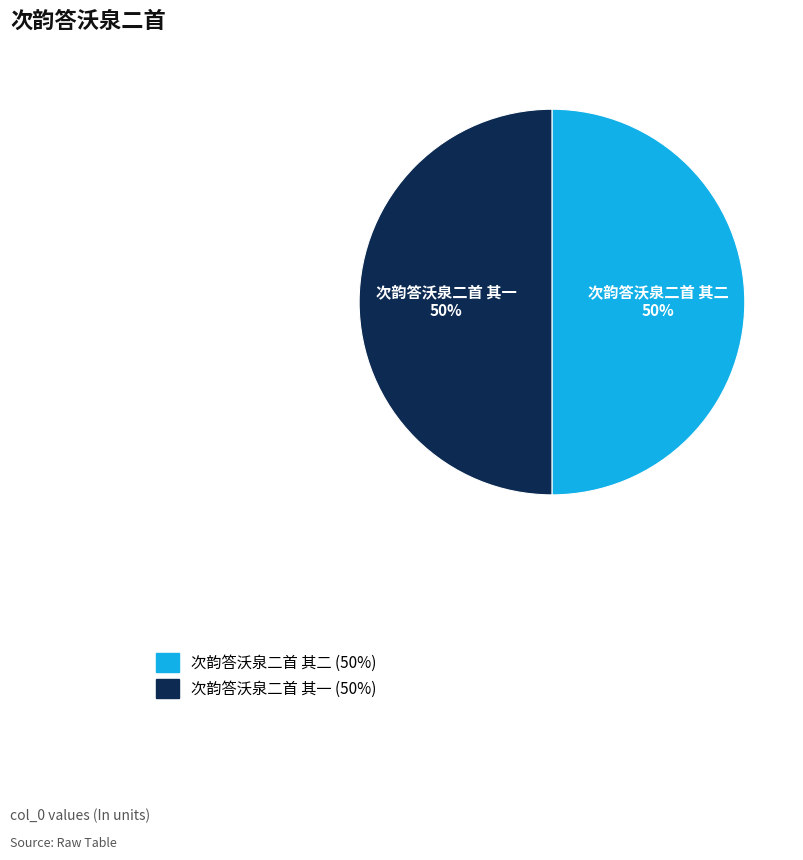

Is the sum of 次韵答沃泉二首 其二 and 次韵答沃泉二首 其一 greater than half?

Yes